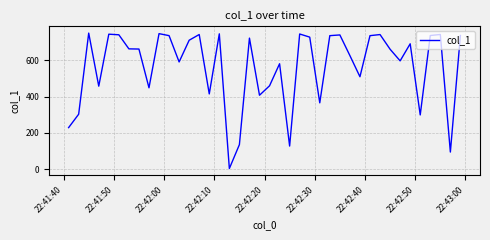

What is the sum of all values?

22618.3